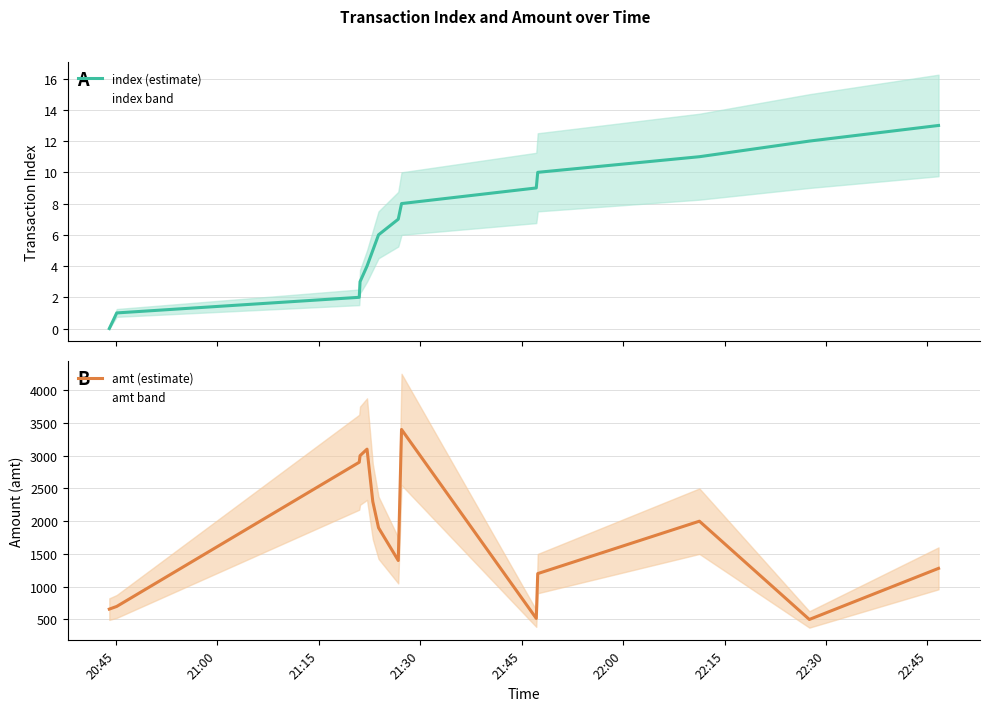

The value of index (estimate) at 12 is 20. True or false?

False